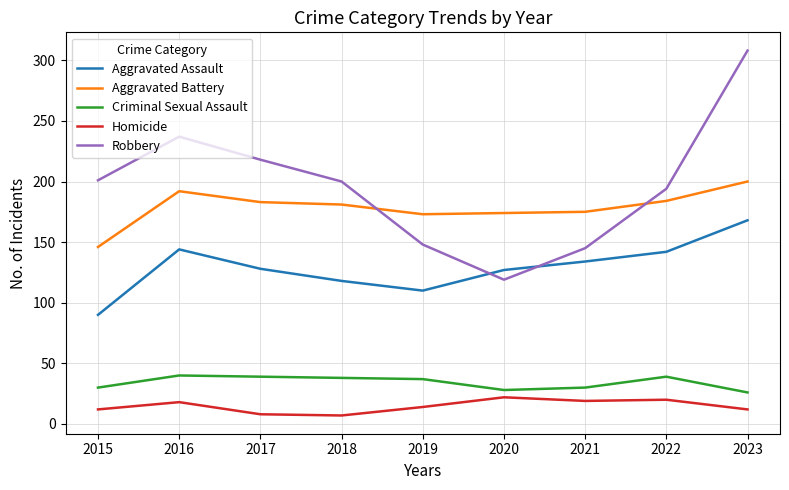

What are all the series names shown in the legend?

Aggravated Assault, Aggravated Battery, Criminal Sexual Assault, Homicide, Robbery